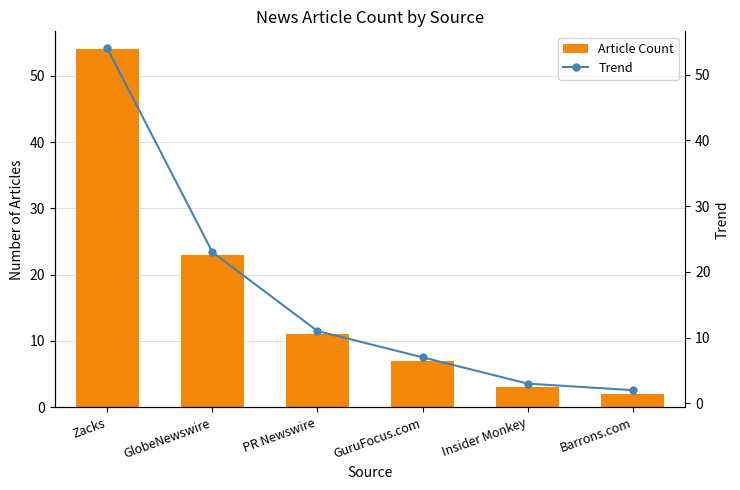

Count the number of data series in this chart.

2